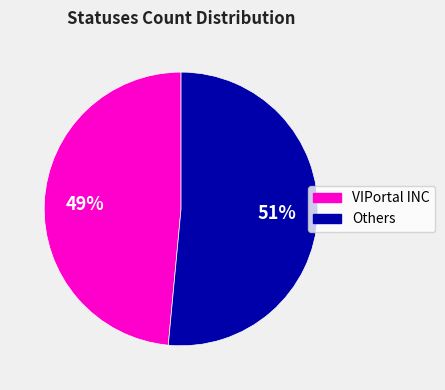

To the nearest percent, what is the average slice percentage?

50%